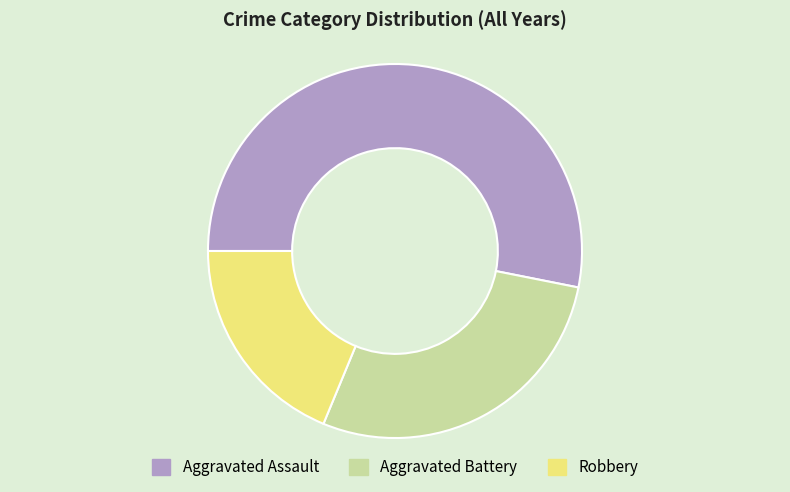

Rank the categories by value from highest to lowest.

Aggravated Assault, Aggravated Battery, Robbery